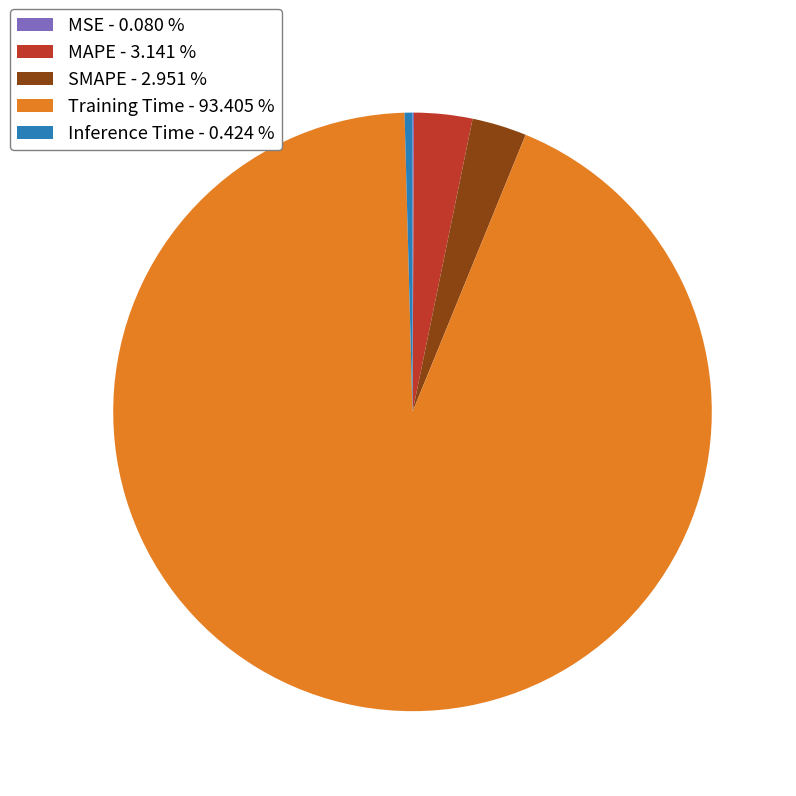

Is the sum of SMAPE - 2.951 % and Training Time - 93.405 % greater than half?

Yes